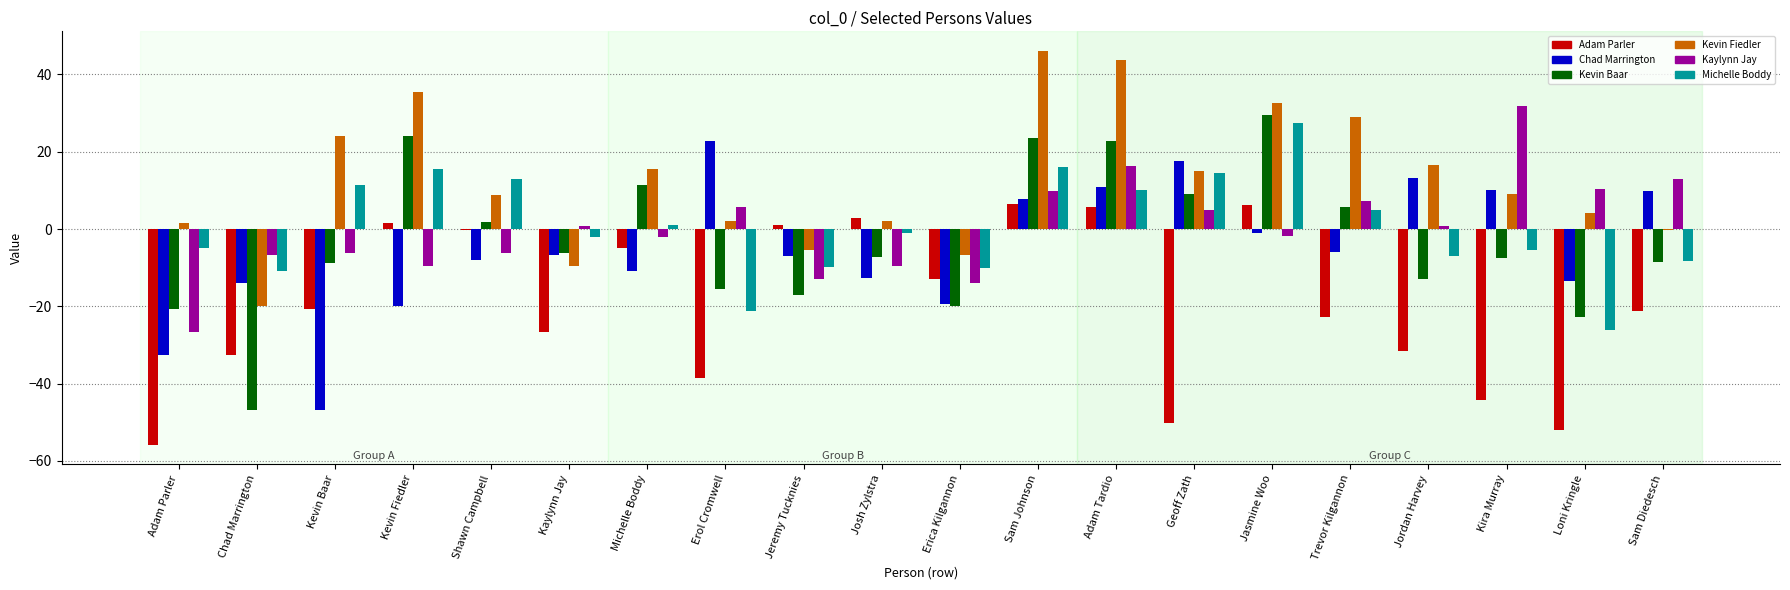

What is the maximum value shown in the chart?

46.1